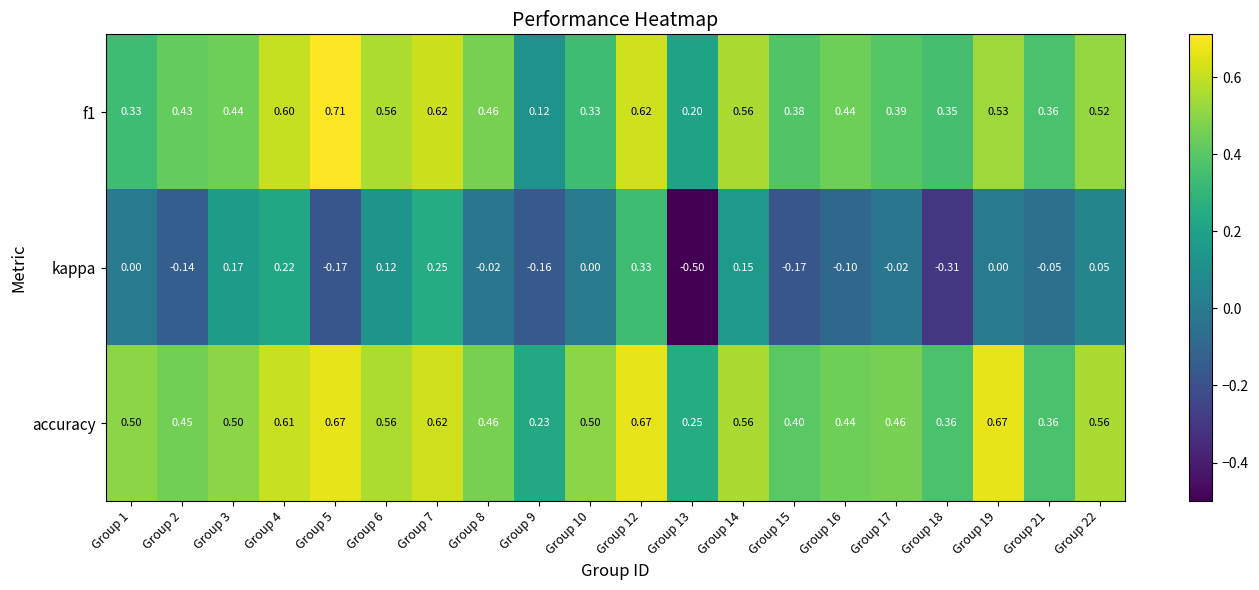

Which series has the widest spread of values?

kappa